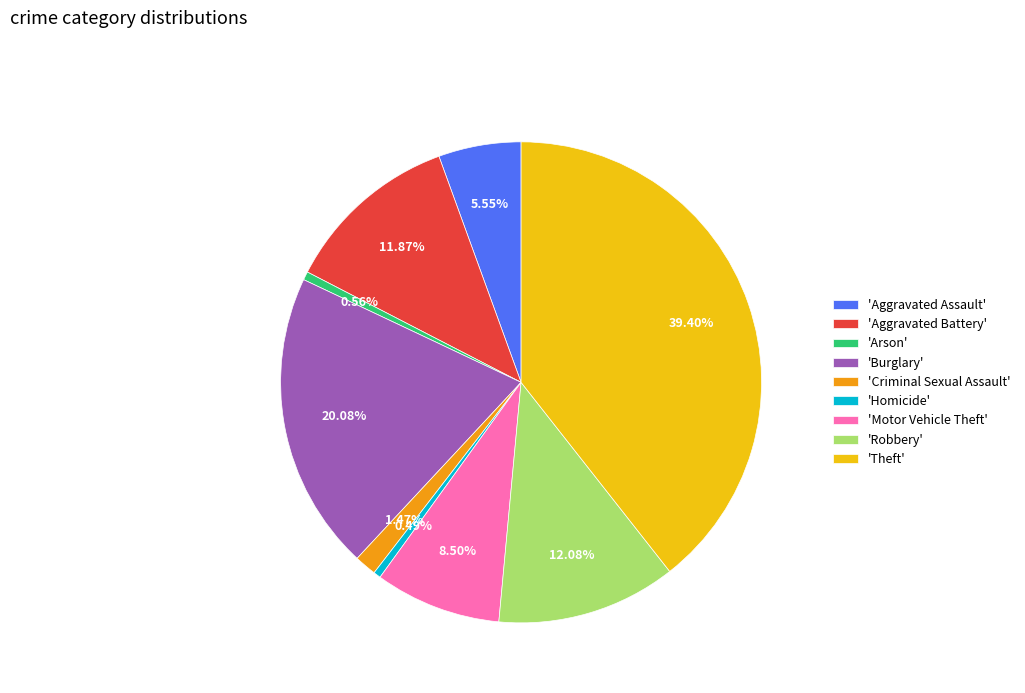

Which slice is the largest?

'Theft'